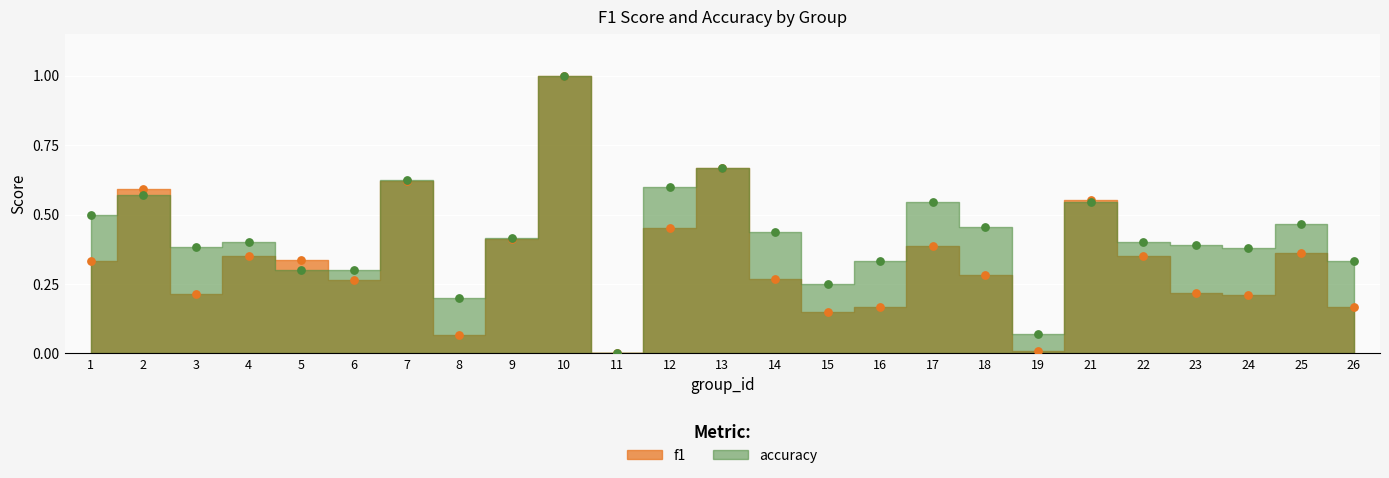

Which series reaches the minimum Y coordinate?

f1